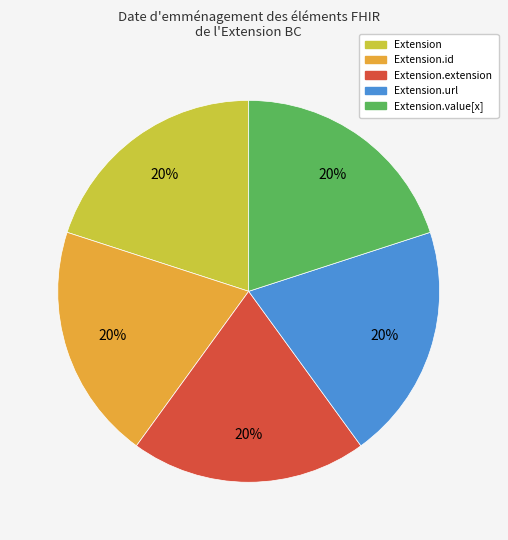

Is there any slice that represents more than half of the pie?

No